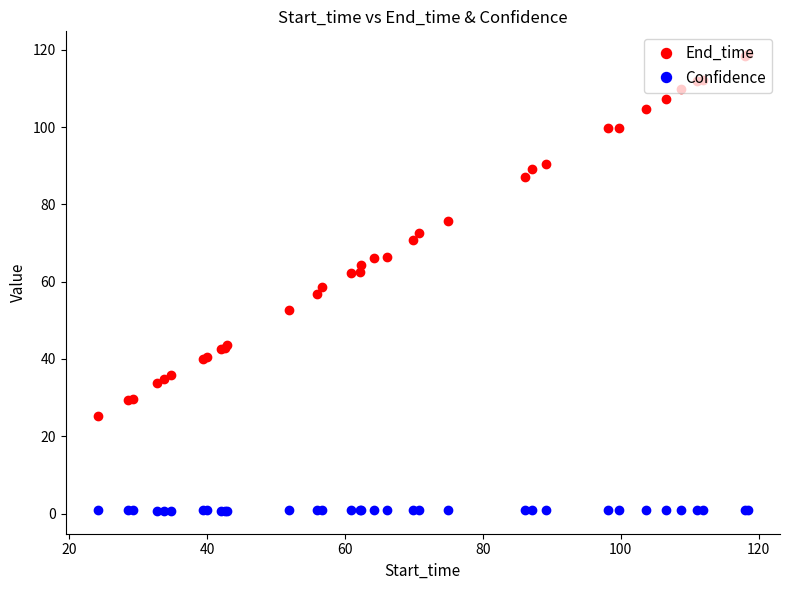

What is the difference between the maximum and minimum values in the Confidence series?

0.3